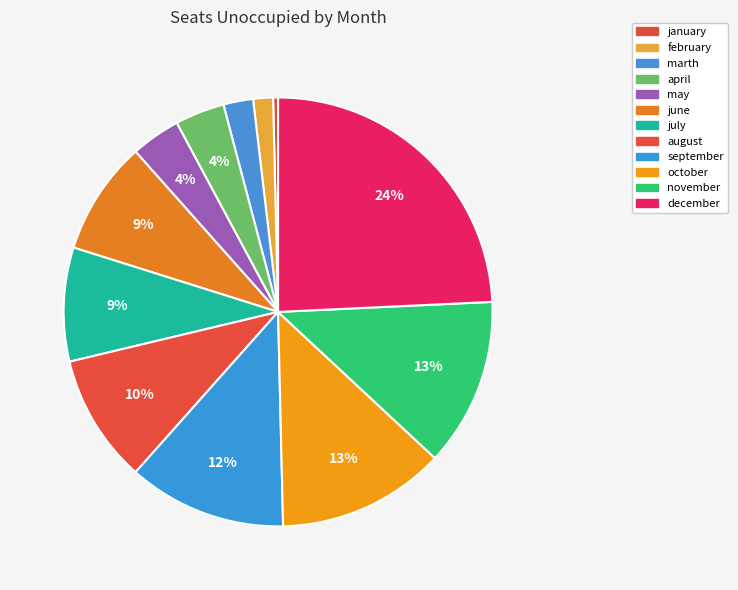

Is there a majority slice in this chart?

No